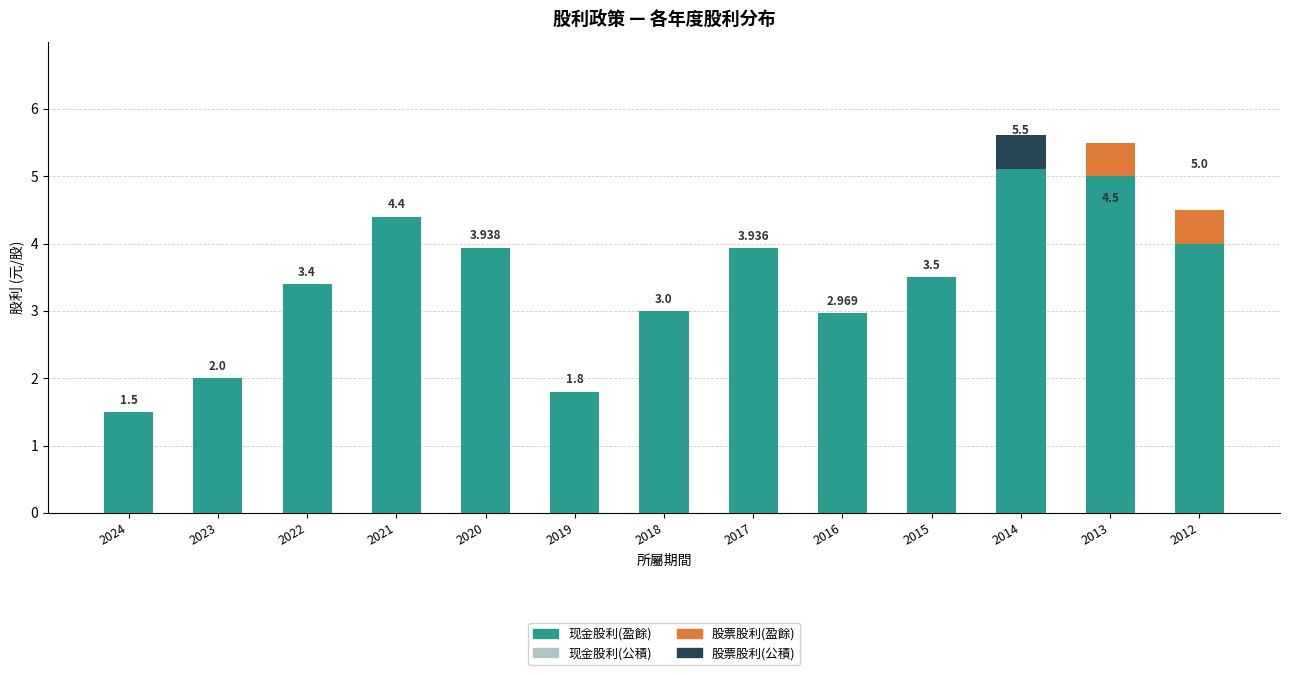

What is the sum of all 股票股利(盈餘) values?

1.0